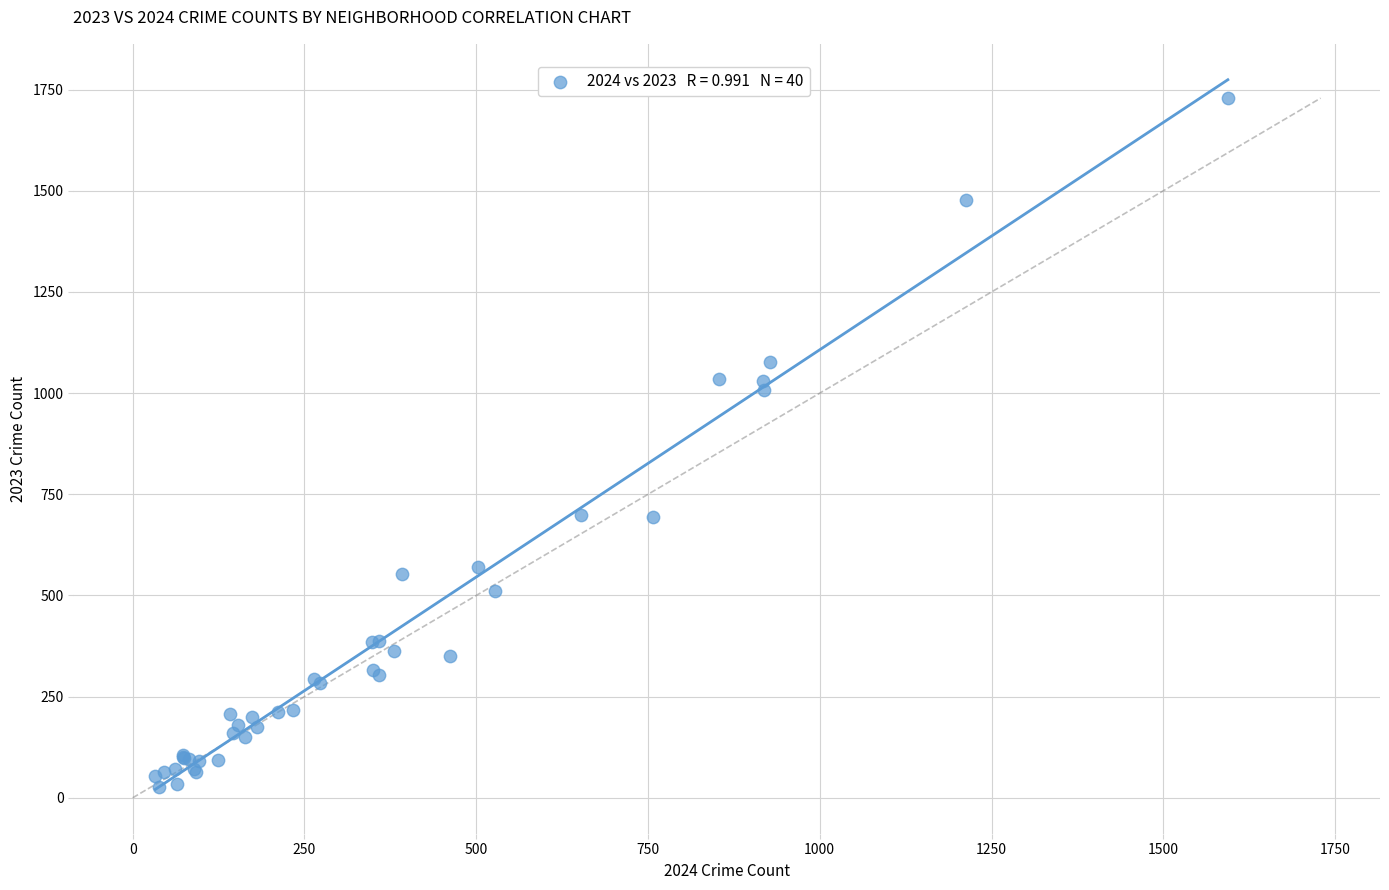

What Y value in the scatter plot is closest to 877?

1007